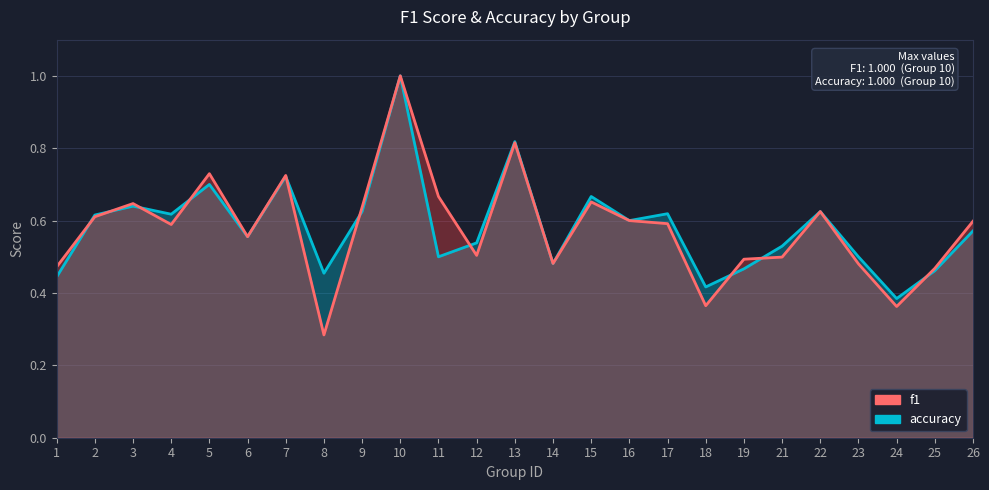

At which label does f1 reach its peak?

10